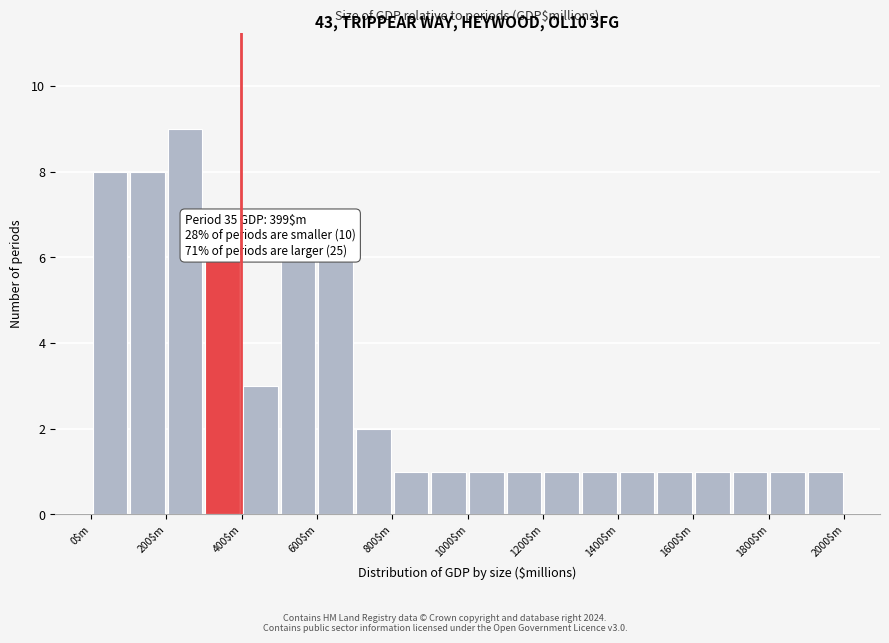

Over which range of the x-axis is the bar tallest?

200 to 300